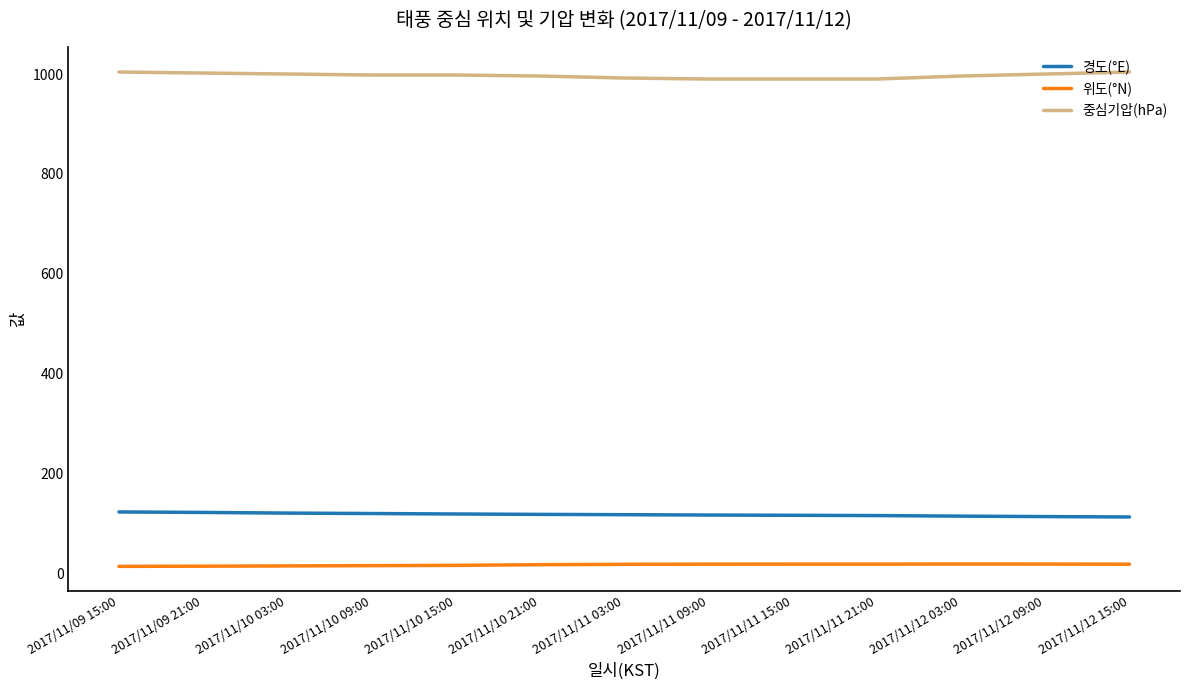

How many 중심기압(hPa) values are between 992 and 1000?

7